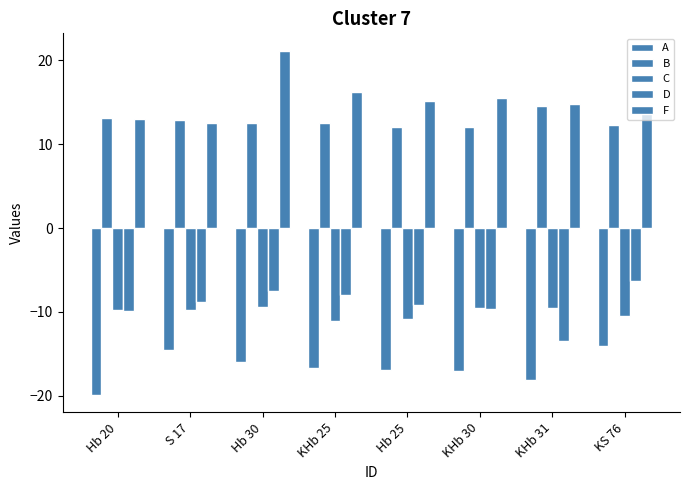

True or false: B has a value of 7.2 at KHb 25.

False